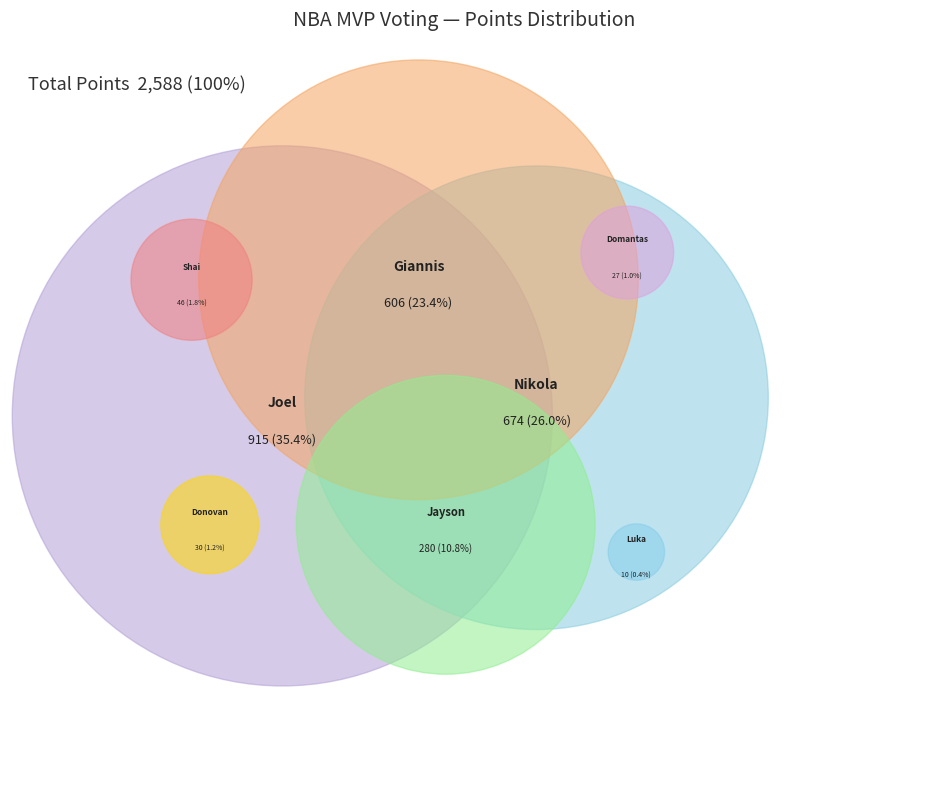

Do Shai Gilgeous-Alexander and Nikola Jokić together represent more than half of the pie?

No